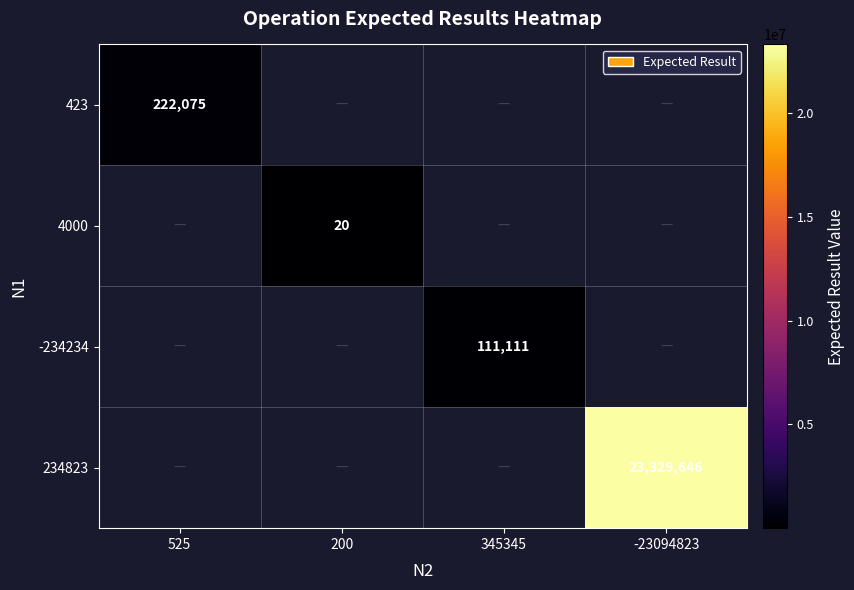

What is the spread (max minus min) of values at 345345?

111111